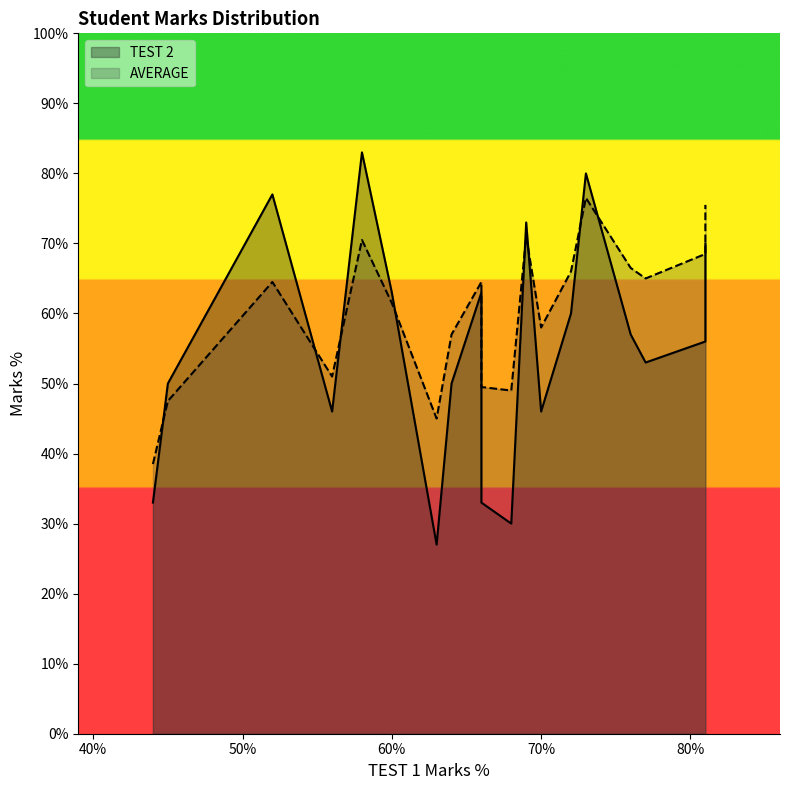

At which category is the sum across all series the highest?

73